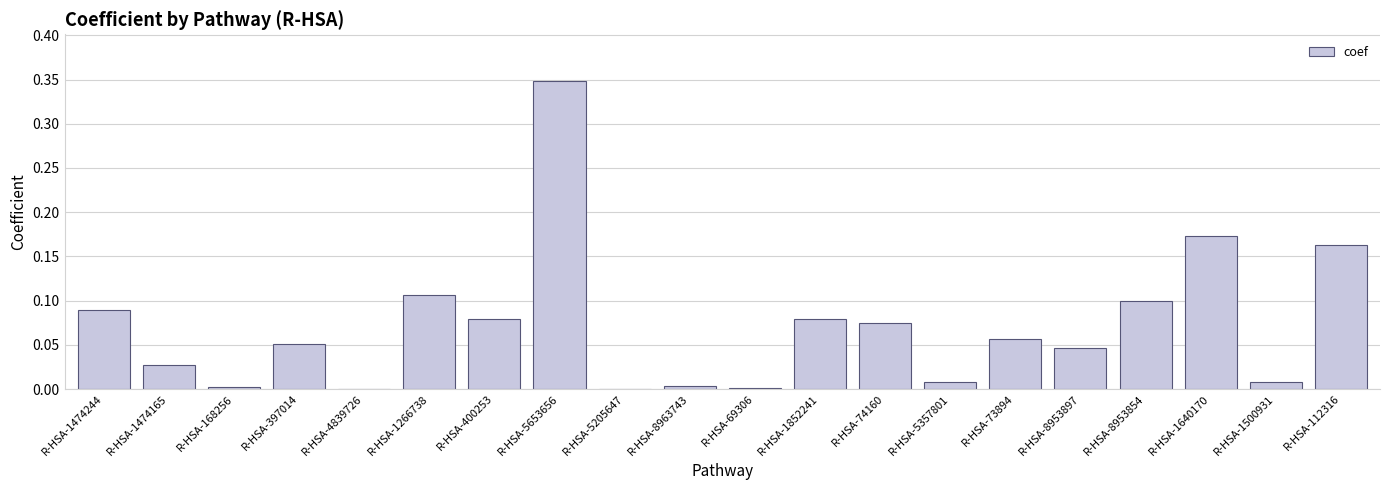

Is it true that the value at R-HSA-73894 is 0.1?

True